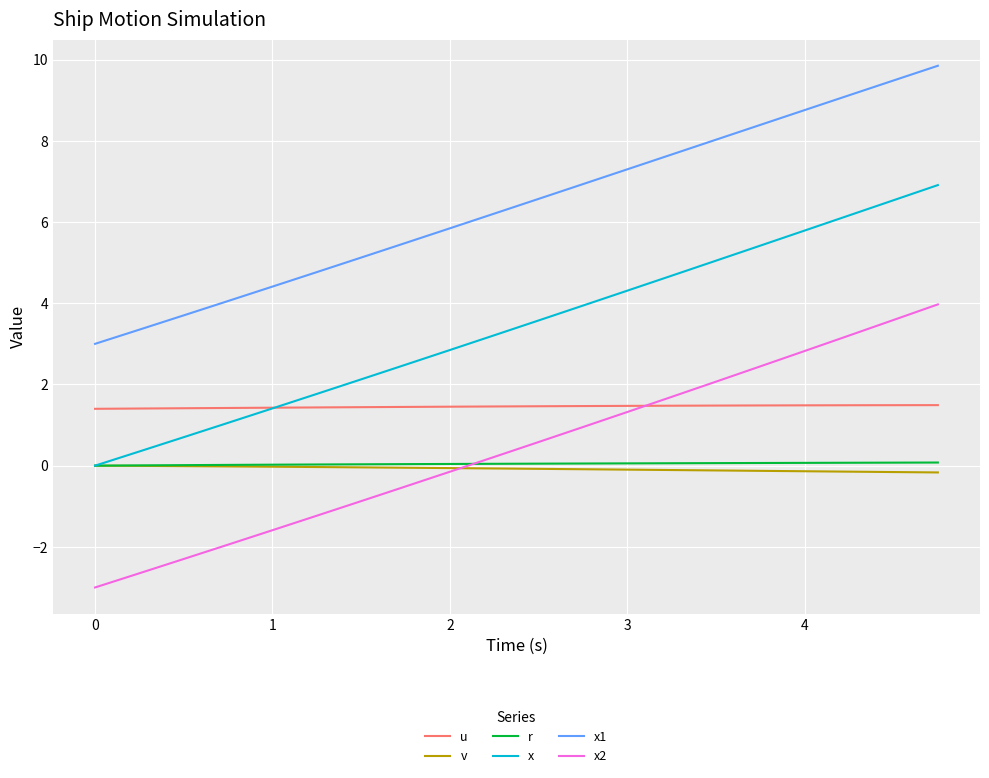

True or false: x and x2 intersect in this chart.

False